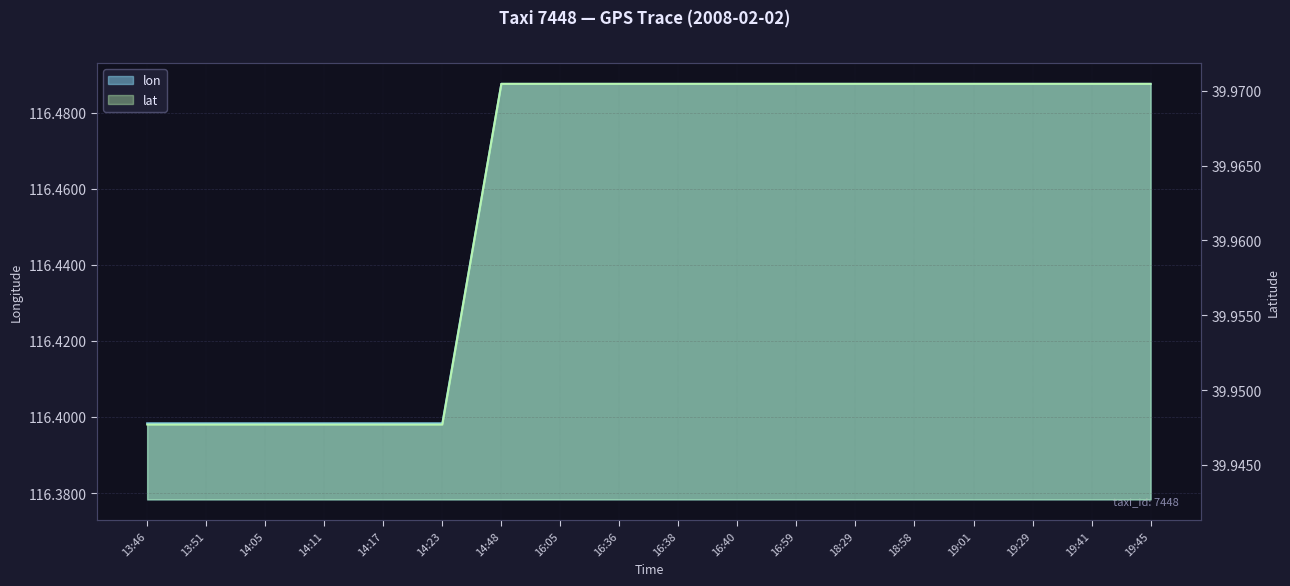

Reading right to left, list all the values displayed in this chart.

lon: 116.5	116.5	116.5	116.5	116.5	116.5	116.5	116.5	116.5	116.5	116.5	116.5	116.4	116.4	116.4	116.4	116.4	116.4
lat: 40.0	40.0	40.0	40.0	40.0	40.0	40.0	40.0	40.0	40.0	40.0	40.0	39.9	39.9	39.9	39.9	39.9	39.9